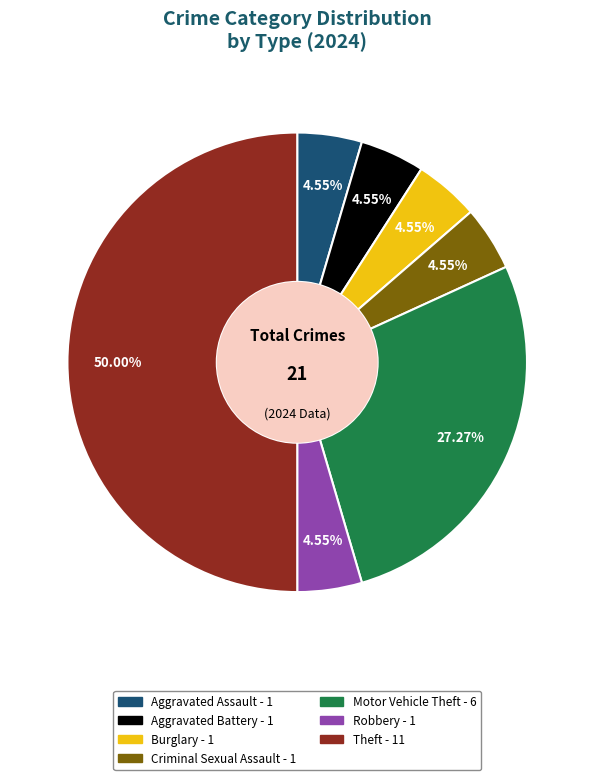

What is the ratio of the value at Burglary to the value at Aggravated Battery?

1.0